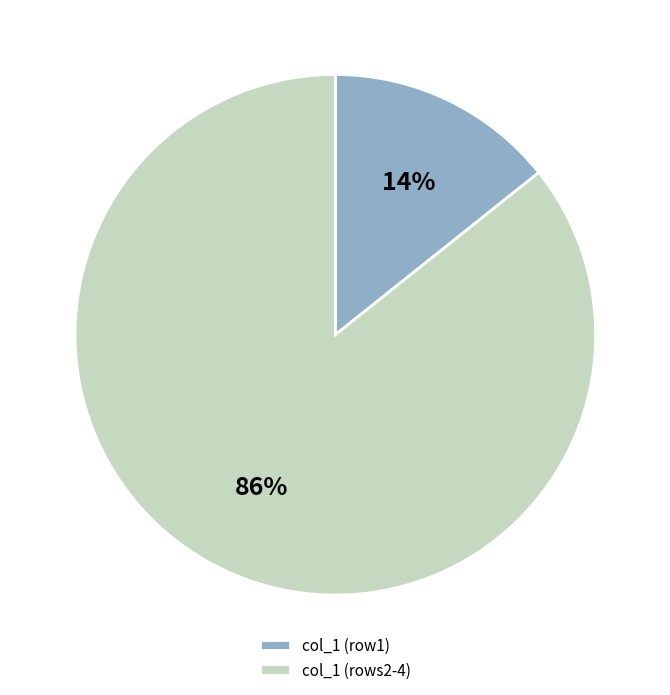

Is the sum of col_1 (row1) and col_1 (rows2-4) greater than half?

Yes